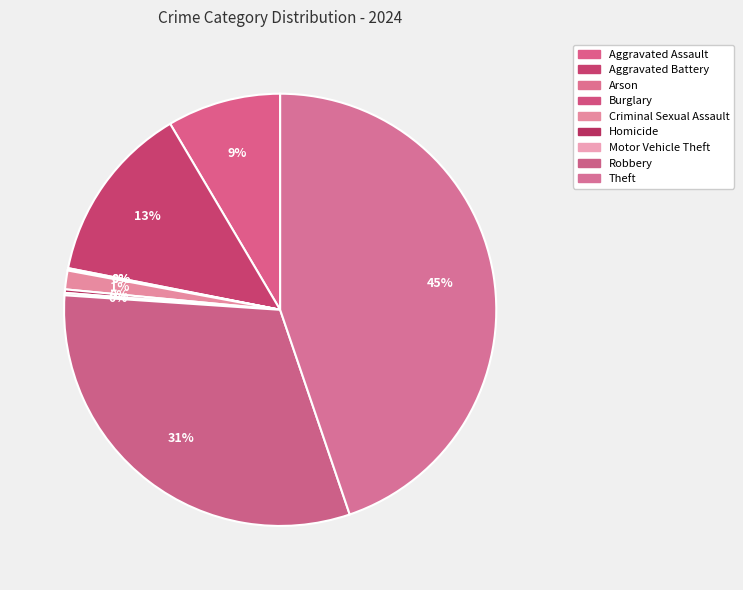

What percentage is NOT represented by Burglary?

99.9%